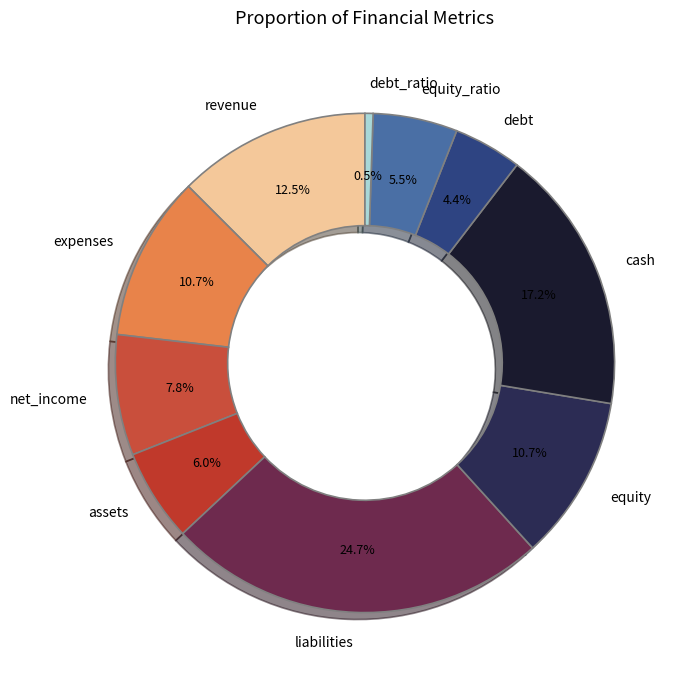

Does net_income account for over 50% of the chart?

No